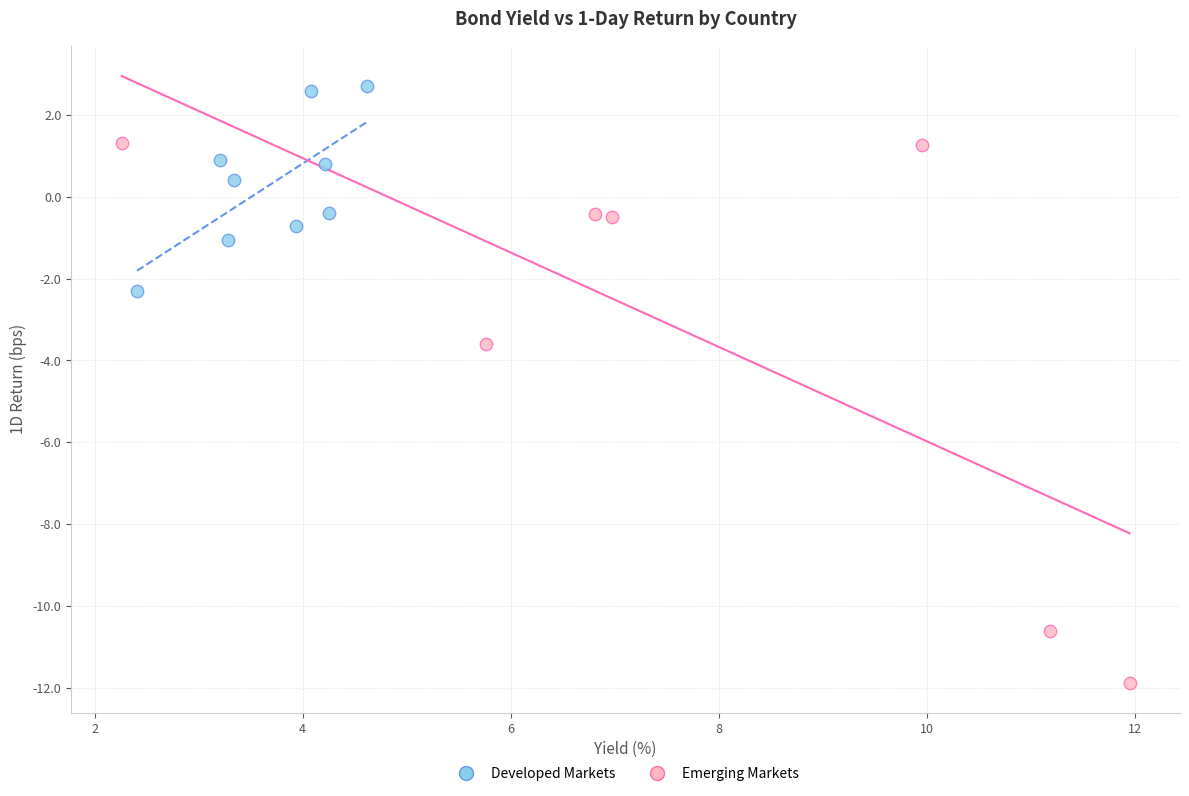

Which series has the largest Y range (max minus min)?

Emerging Markets